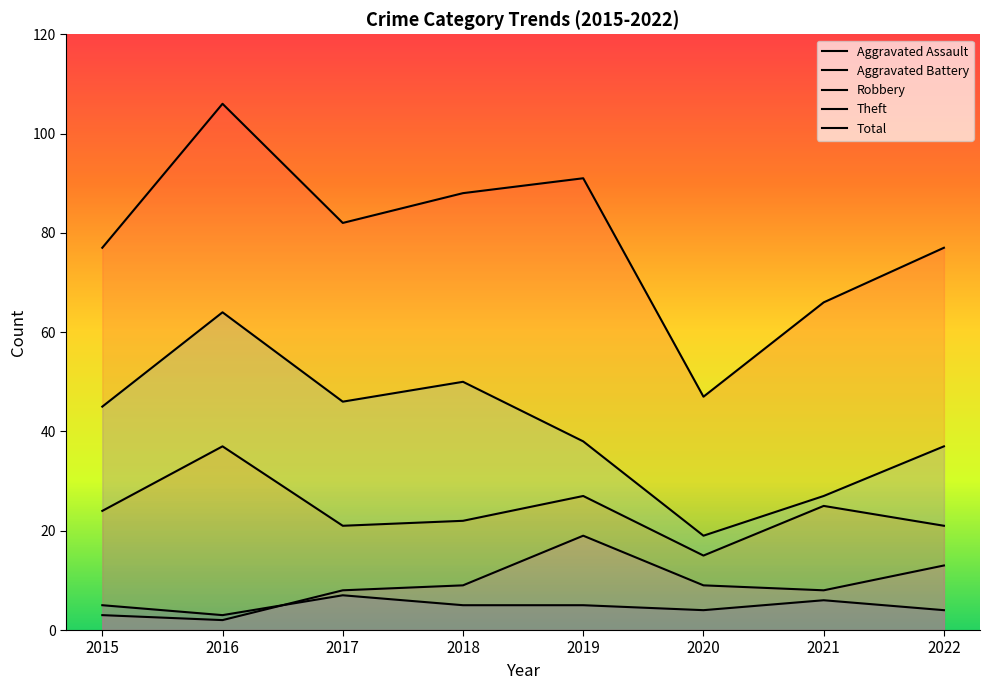

What is the total value across all series at 2016?

212